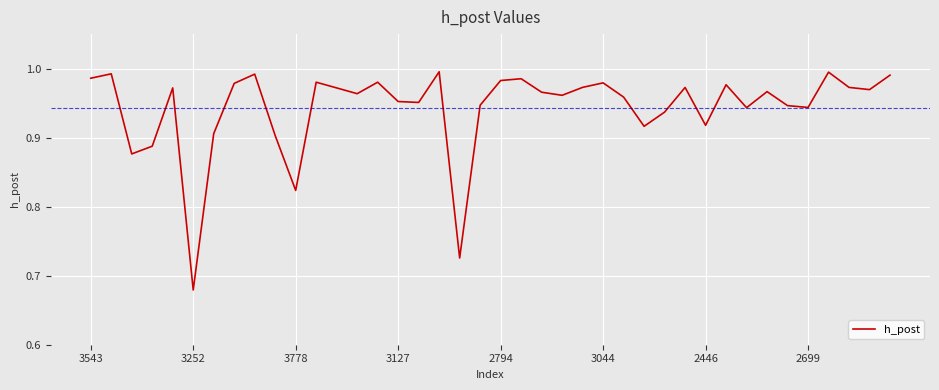

What is the difference between the maximum and minimum values?

0.3